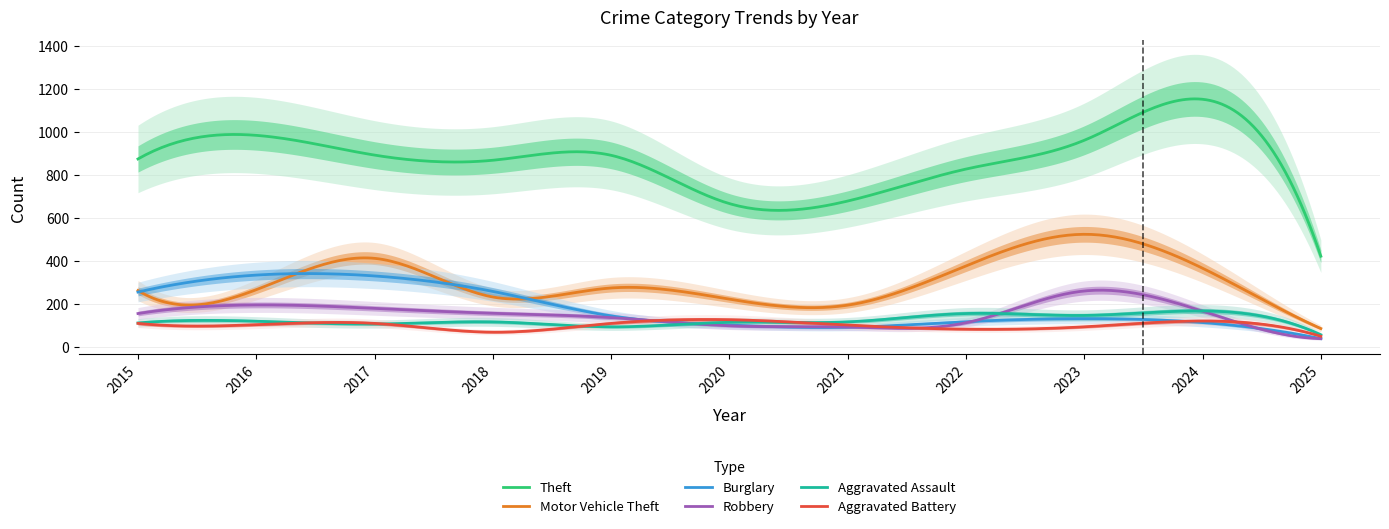

What is the sum of the Burglary values at 2021 and 2024?

202